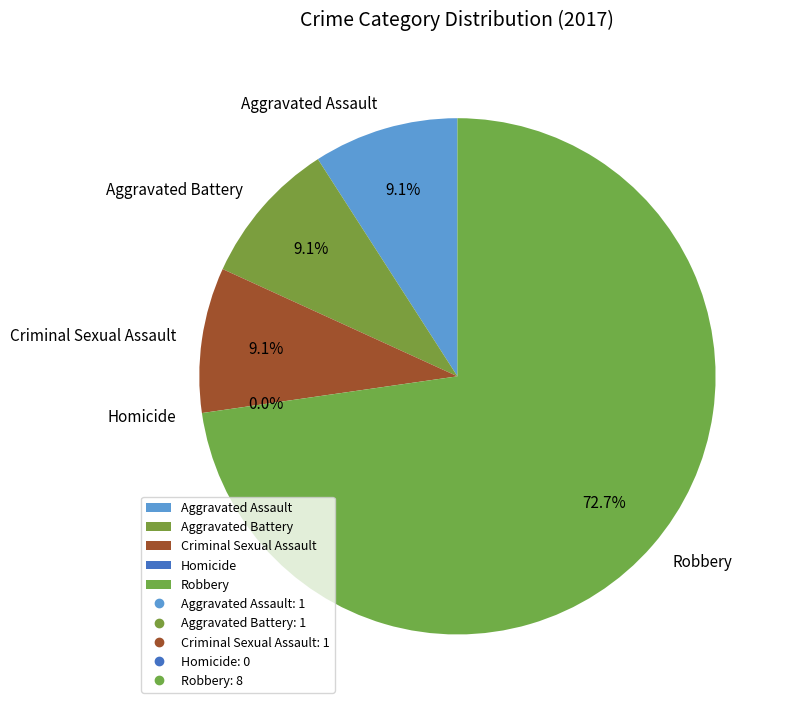

Rank the categories by value from highest to lowest.

Robbery, Aggravated Assault, Aggravated Battery, Criminal Sexual Assault, Homicide